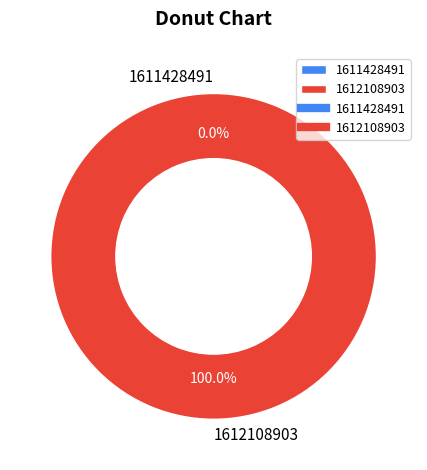

What percentage is NOT represented by 1611428491?

100.0%